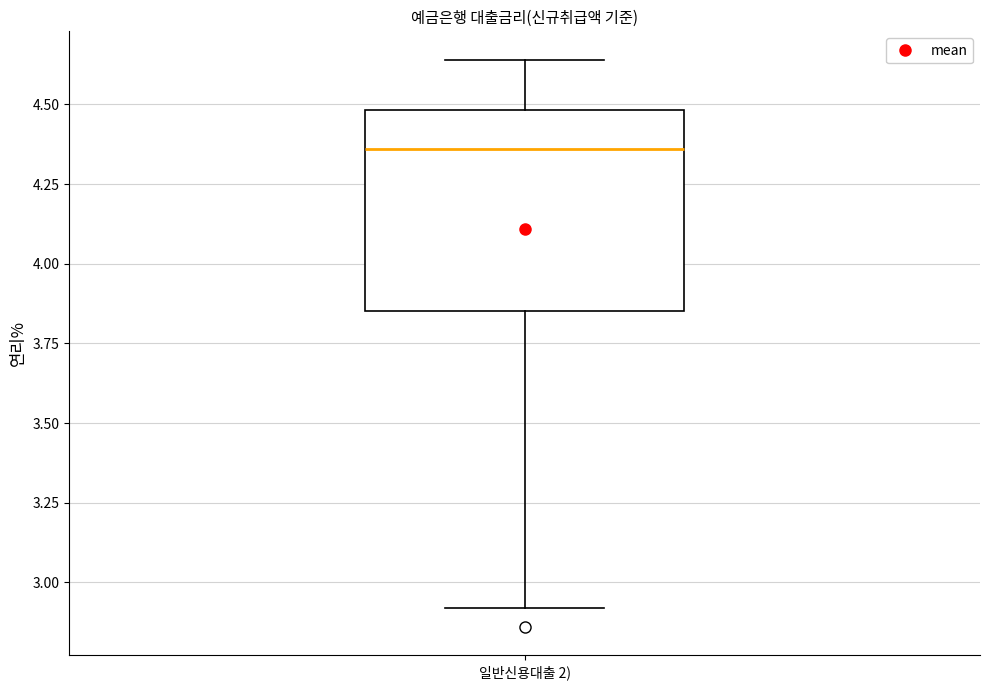

Read this box plot against the y-axis: the position of the median line, the range covered by the box, and the ends of both whiskers. The values are not printed on the chart, so give them approximately, as read against the axis.

median 4.35, box 3.85 to 4.50, whiskers 2.90 to 4.65